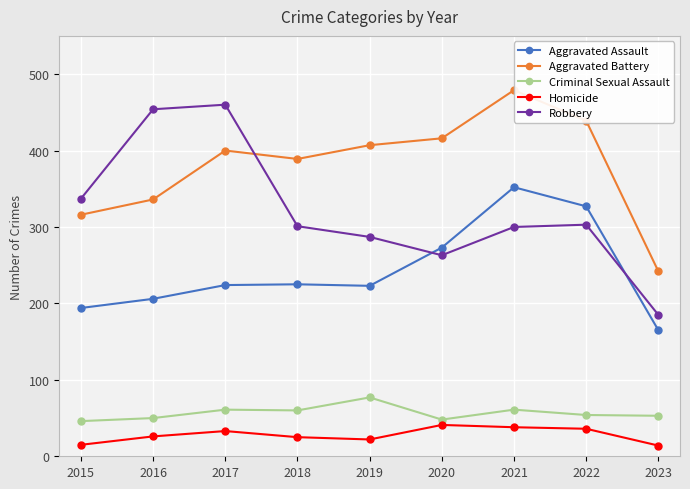

What is the sum of all Homicide values?

250